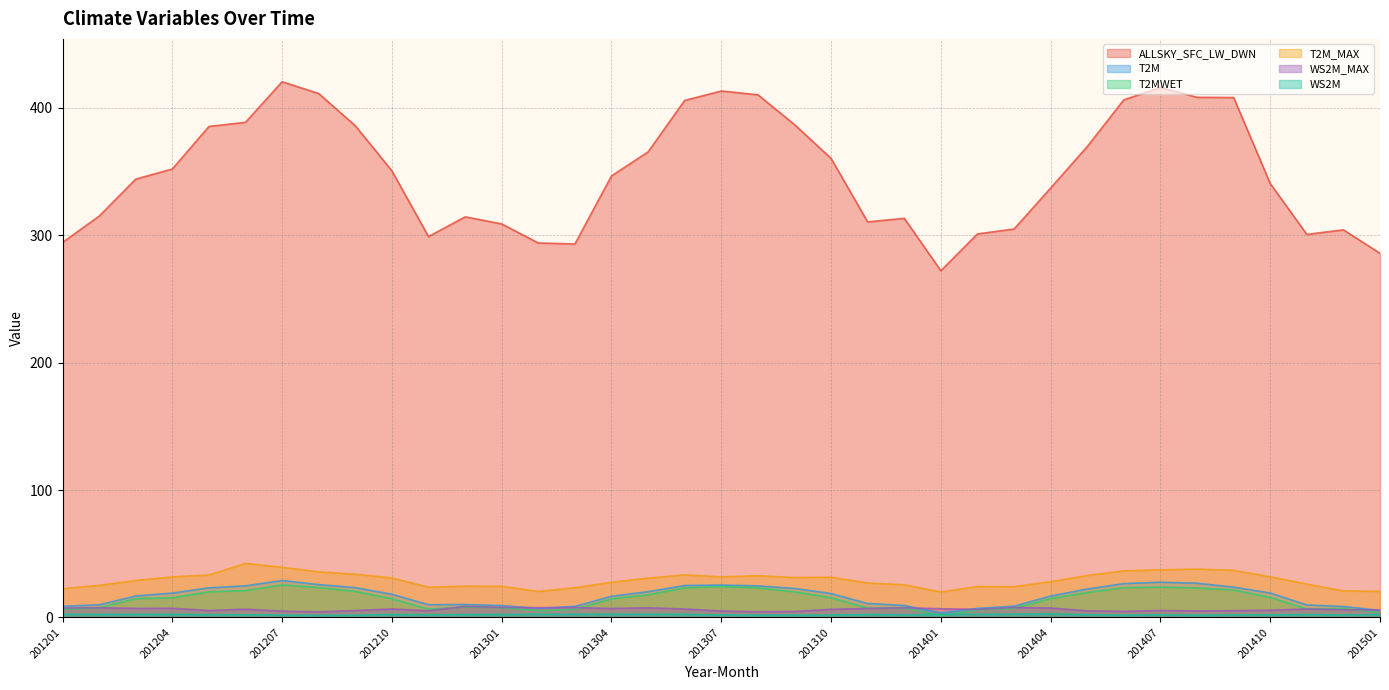

Reading left to right, list all the values displayed in this chart.

ALLSKY_SFC_LW_DWN: 201201=294.4	201202=315.0	201203=344.1	201204=352.0	201205=385.4	201206=388.7	201207=420.5	201208=411.2	201209=386.0	201210=350.6	201211=299.0	201212=314.4	201301=308.9	201302=293.9	201303=293.1	201304=346.6	201305=365.4	201306=405.9	201307=413.2	201308=410.3	201309=386.9	201310=360.3	201311=310.5	201312=313.3	201401=272.2	201402=301.1	201403=304.9	201404=337.1	201405=369.6	201406=406.4	201407=415.9	201408=408.3	201409=408.1	201410=340.6	201411=300.7	201412=304.2	201501=285.8
T2M: 201201=8.7	201202=9.9	201203=16.8	201204=19.1	201205=23.2	201206=24.8	201207=28.9	201208=25.8	201209=23.4	201210=18.2	201211=9.9	201212=10.2	201301=9.3	201302=7.0	201303=8.7	201304=16.6	201305=20.2	201306=25.1	201307=25.4	201308=24.8	201309=22.8	201310=18.7	201311=10.9	201312=9.4	201401=3.4	201402=7.1	201403=8.8	201404=16.8	201405=22.3	201406=26.5	201407=27.6	201408=26.9	201409=23.8	201410=19.2	201411=9.8	201412=8.6	201501=5.5
T2MWET: 201201=6.4	201202=7.5	201203=14.7	201204=15.4	201205=20.1	201206=21.1	201207=25.4	201208=23.4	201209=20.4	201210=14.7	201211=6.5	201212=8.2	201301=7.7	201302=5.2	201303=6.3	201304=14.6	201305=17.8	201306=23.1	201307=24.2	201308=23.2	201309=20.1	201310=15.5	201311=7.4	201312=7.5	201401=1.4	201402=5.8	201403=7.1	201404=14.7	201405=19.6	201406=23.3	201407=23.8	201408=23.1	201409=21.5	201410=15.7	201411=6.6	201412=7.0	201501=3.8
T2M_MAX: 201201=22.6	201202=25.1	201203=29.0	201204=31.8	201205=33.3	201206=42.4	201207=39.4	201208=35.8	201209=33.9	201210=31.0	201211=23.7	201212=24.5	201301=24.4	201302=20.4	201303=23.3	201304=27.6	201305=30.9	201306=33.4	201307=31.8	201308=32.7	201309=31.3	201310=31.6	201311=27.0	201312=25.6	201401=19.9	201402=24.3	201403=24.1	201404=28.1	201405=32.9	201406=36.6	201407=37.3	201408=38.0	201409=37.0	201410=31.9	201411=26.2	201412=20.8	201501=20.4
WS2M_MAX: 201201=7.4	201202=7.6	201203=7.1	201204=7.2	201205=5.4	201206=6.4	201207=5.0	201208=4.4	201209=5.4	201210=6.6	201211=5.2	201212=8.7	201301=7.9	201302=7.6	201303=7.8	201304=7.0	201305=7.6	201306=6.6	201307=5.0	201308=4.4	201309=4.7	201310=6.3	201311=7.0	201312=7.6	201401=6.8	201402=6.3	201403=7.8	201404=7.4	201405=5.2	201406=4.8	201407=5.4	201408=5.1	201409=5.3	201410=5.6	201411=6.6	201412=6.0	201501=5.9
WS2M: 201201=2.5	201202=2.5	201203=2.4	201204=2.4	201205=2.2	201206=2.0	201207=1.9	201208=1.6	201209=1.8	201210=2.3	201211=2.1	201212=2.3	201301=2.3	201302=2.6	201303=2.6	201304=2.5	201305=2.5	201306=2.5	201307=2.0	201308=1.8	201309=1.8	201310=1.8	201311=2.3	201312=2.1	201401=2.5	201402=2.5	201403=2.7	201404=2.8	201405=2.2	201406=1.8	201407=2.1	201408=1.8	201409=2.0	201410=2.0	201411=2.2	201412=1.9	201501=2.2